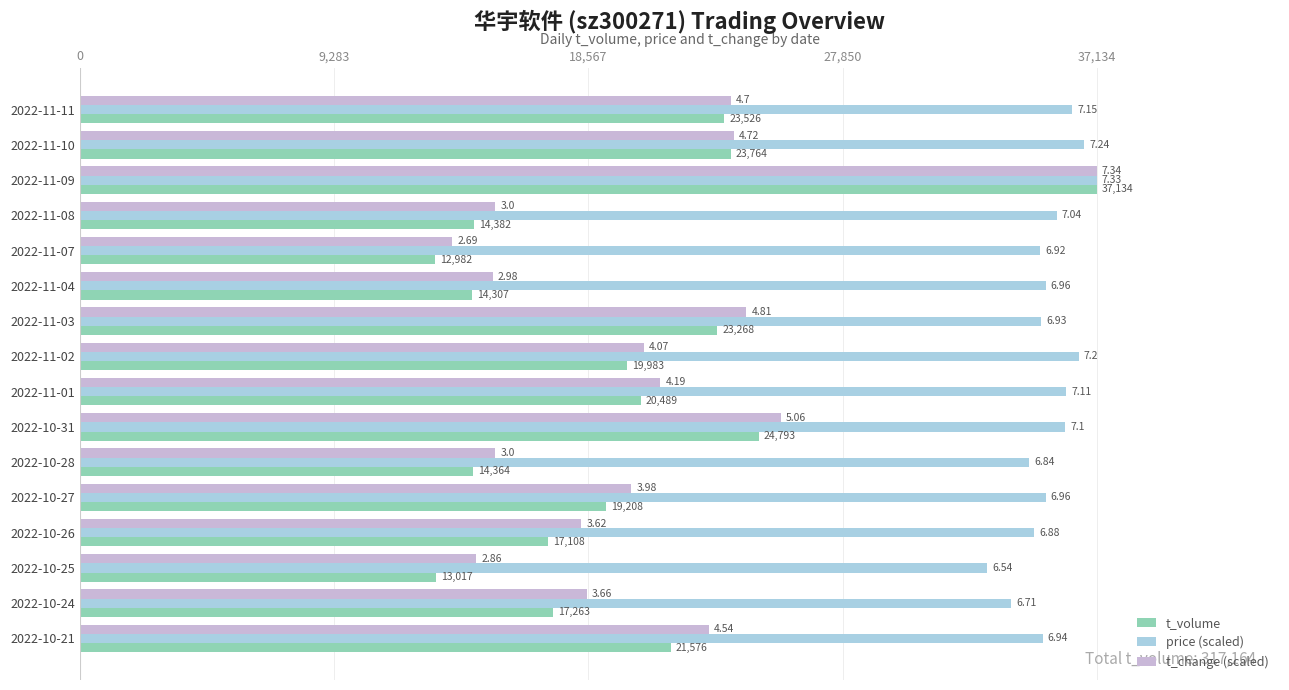

Which series has the largest range (max minus min)?

t_volume